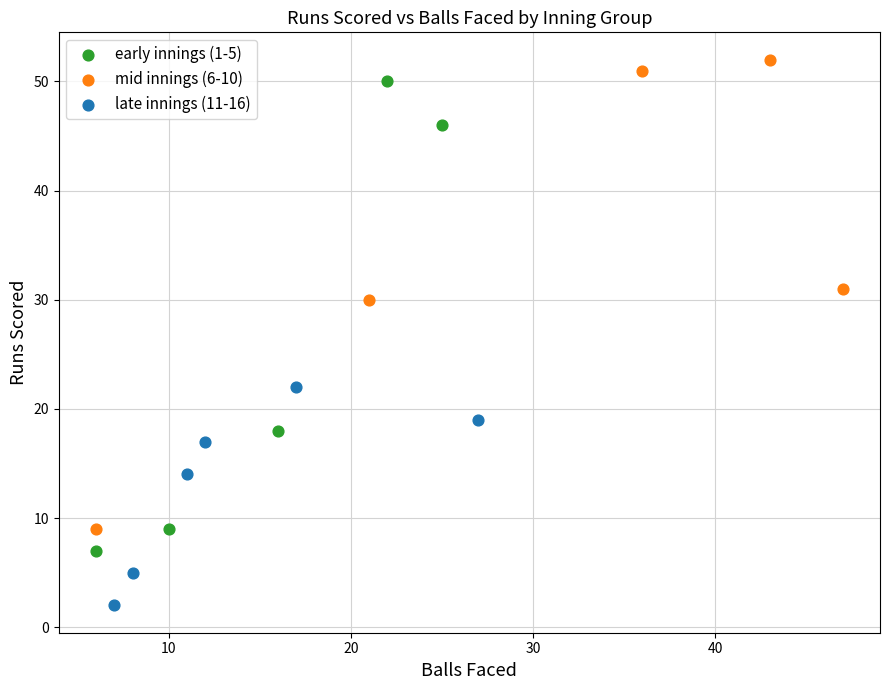

Which series contains the lowest Y value?

late innings (11-16)